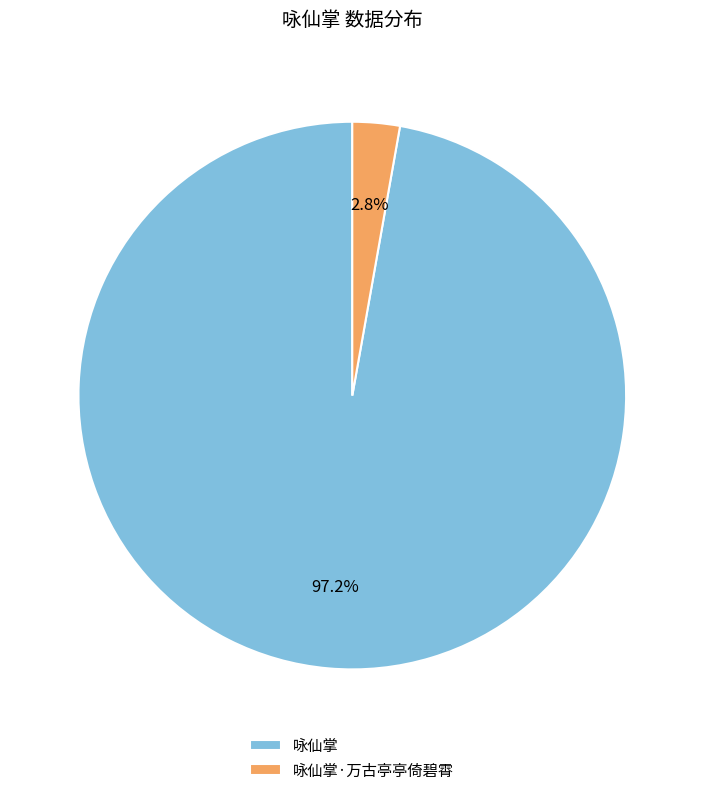

Which category has the biggest portion of the pie?

咏仙掌